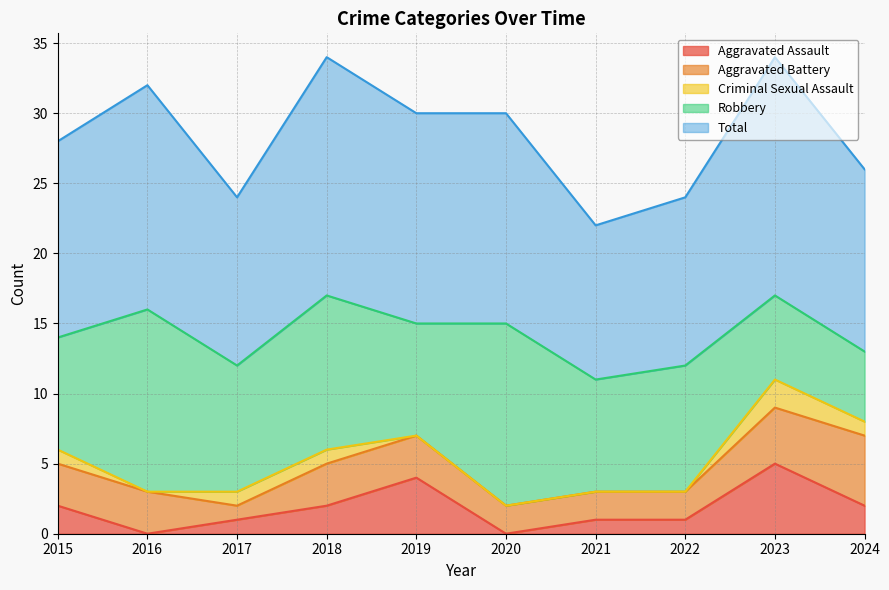

How many series are shown in this chart?

5